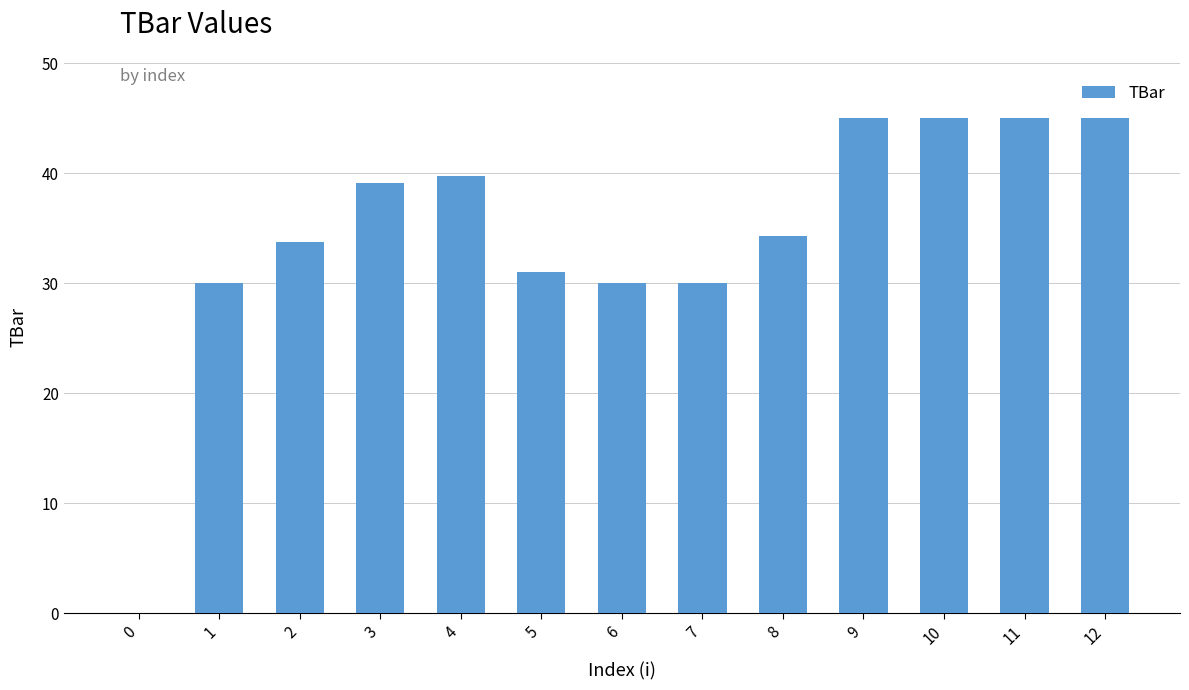

How many positive values are there?

12